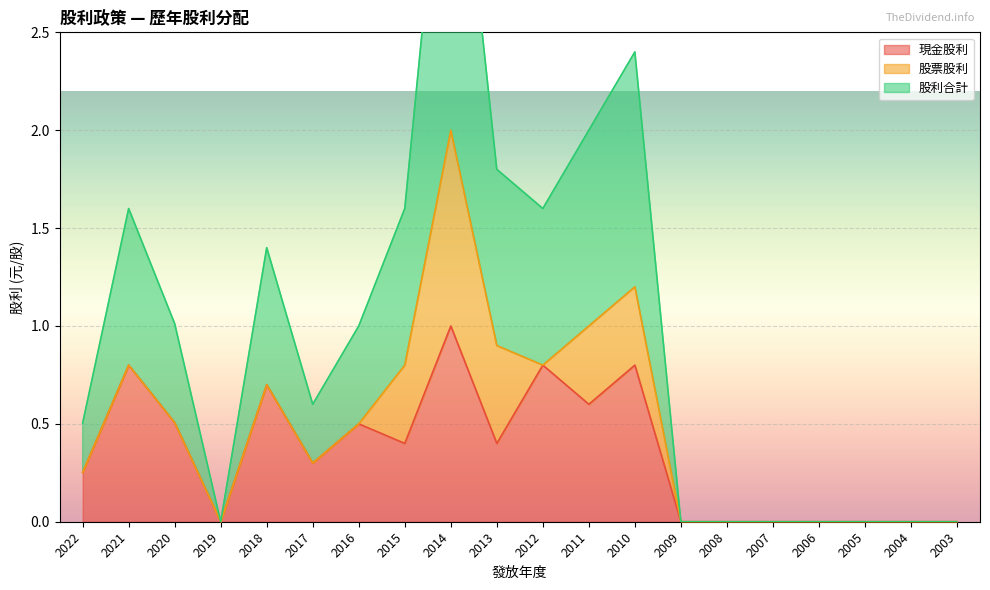

How many interior local valleys does the 現金股利 series have?

5